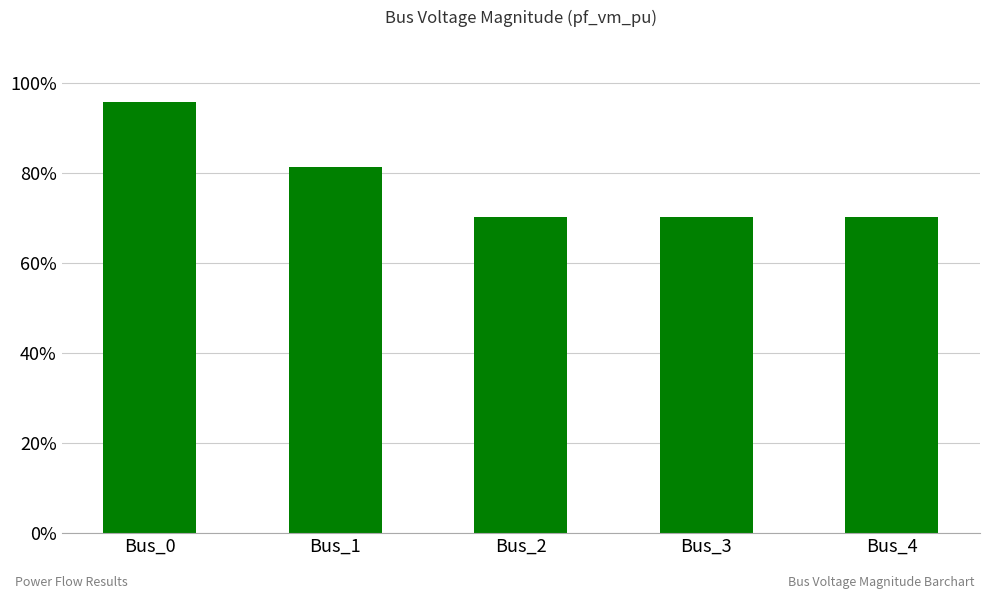

What is the difference between the values at Bus_2 and Bus_0?

0.3